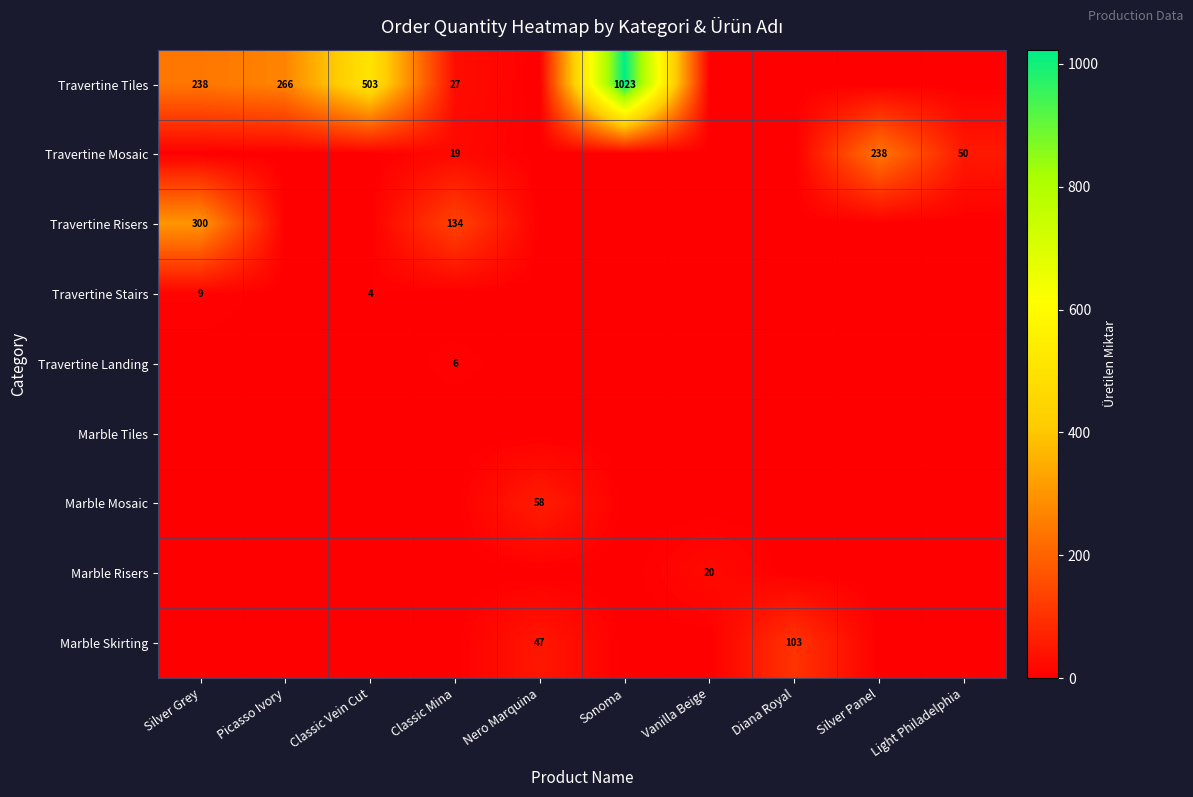

The Travertine Landing series shows 9 at Classic Mina. True or false?

False